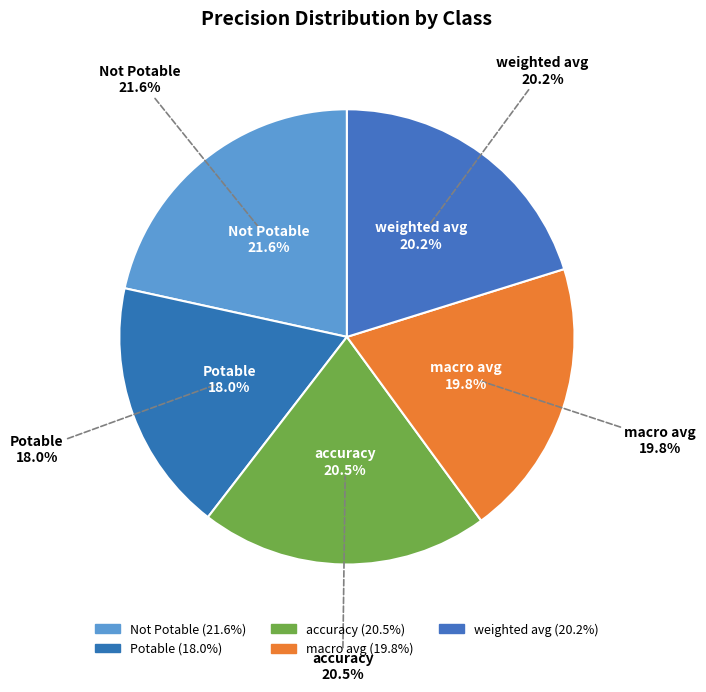

How many slices are in this pie chart?

5